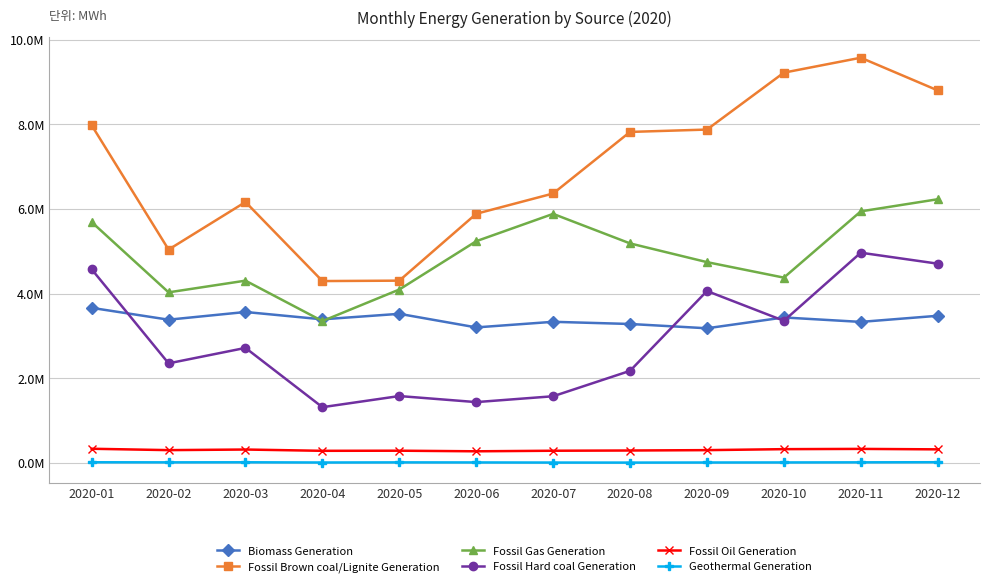

Which series changed the most between 2020-02 and 2020-12?

Fossil Brown coal/Lignite Generation